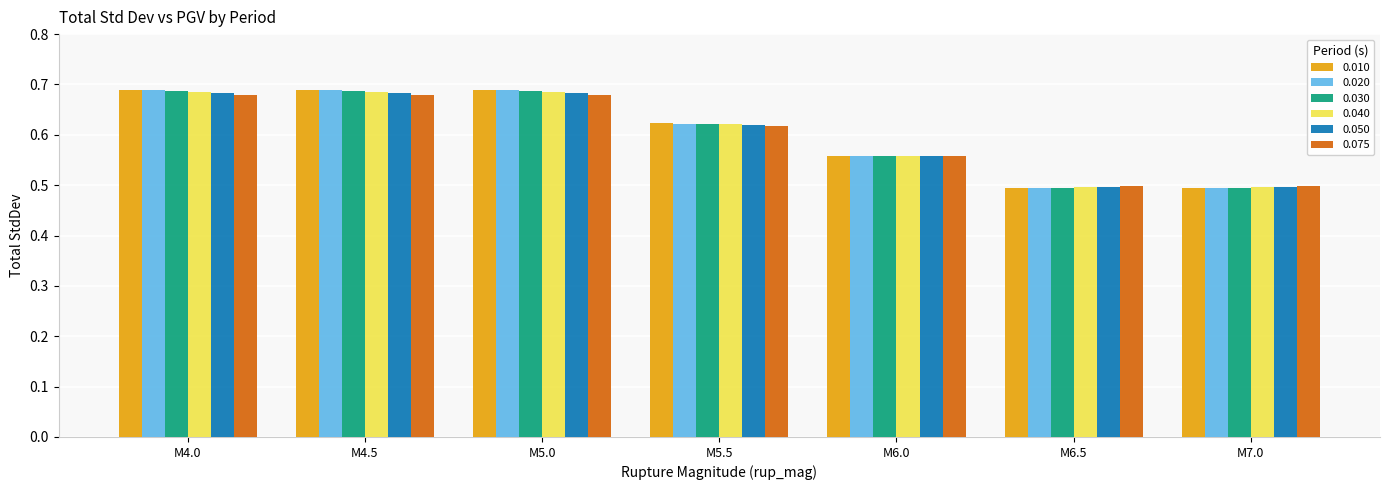

What is the sum of all 0.040 values?

4.2